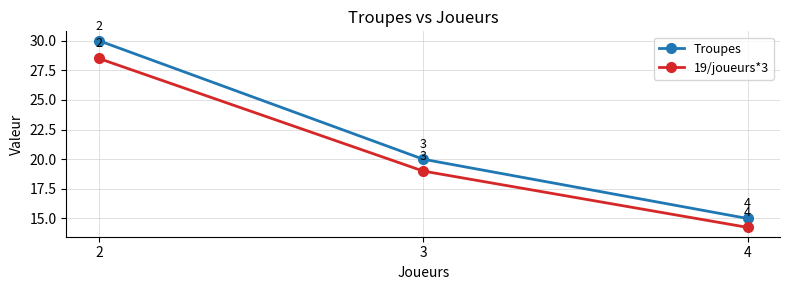

Which series has the largest total across all categories?

Troupes